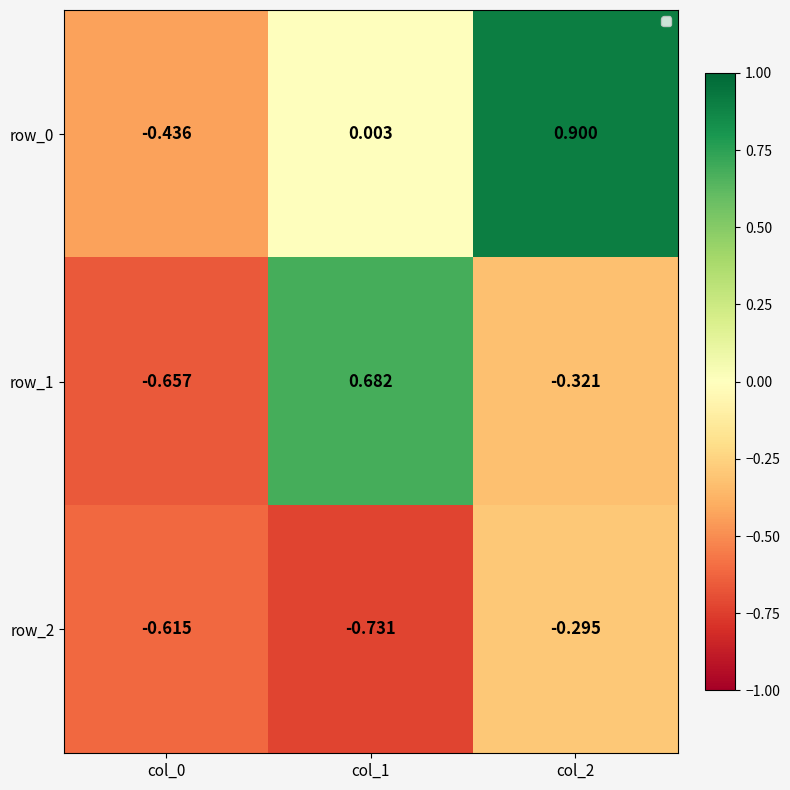

Which category has the highest value in the row_2 series?

col_2